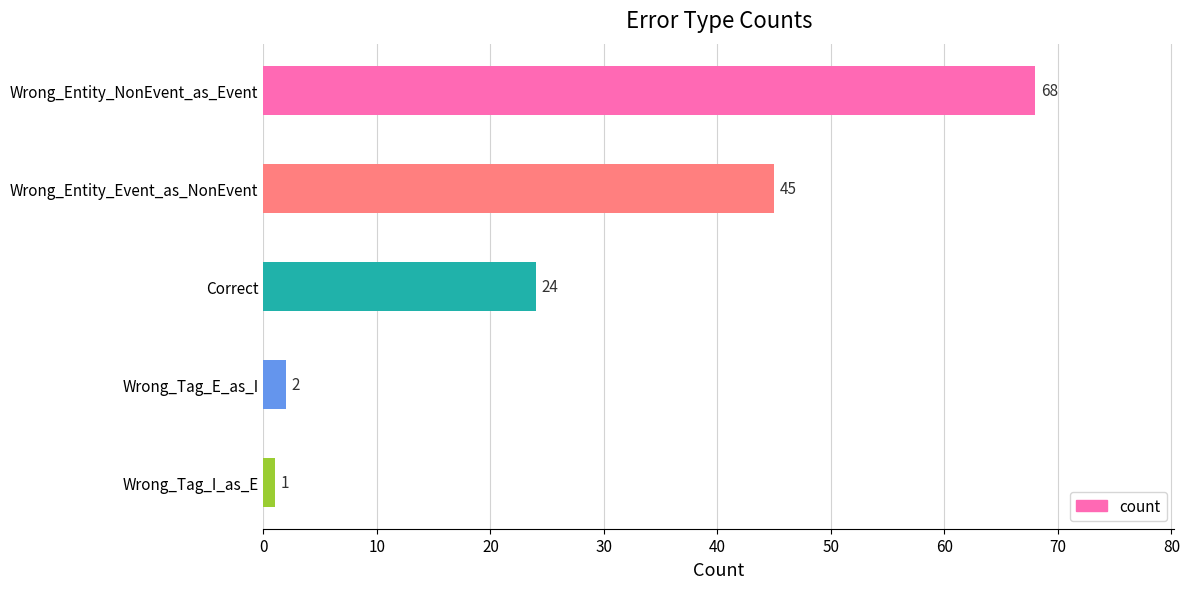

The value at Correct is 24. True or false?

True